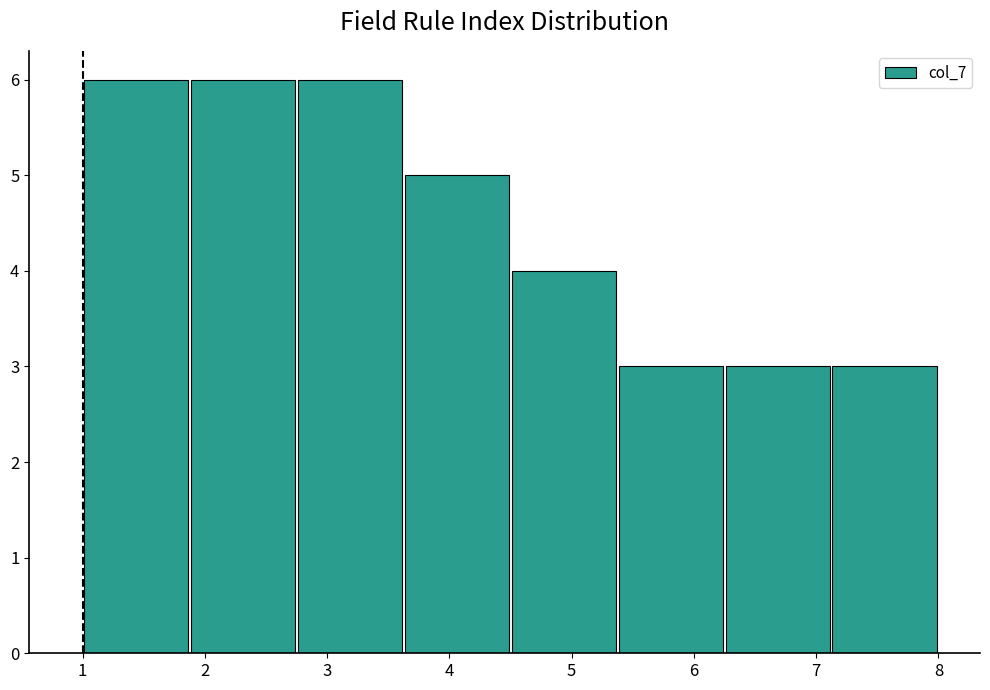

Reading left to right, list every bar in this chart as the range it spans on the x-axis followed by its height. Neither the bar edges nor the heights are printed on the chart, so give them approximately, as read against the axes.

1.0 to 1.9: 6
1.9 to 2.8: 6
2.8 to 3.6: 6
3.6 to 4.5: 5
4.5 to 5.4: 4
5.4 to 6.3: 3
6.3 to 7.1: 3
7.1 to 8.0: 3